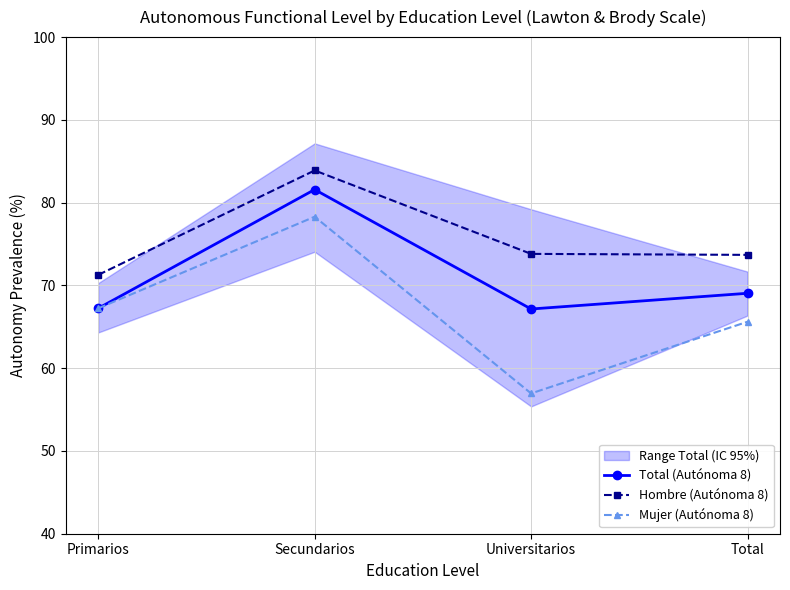

Reading right to left, what are all the values shown in this chart?

Total (Autónoma 8): 69.0	67.2	81.6	67.2
Hombre (Autónoma 8): 73.7	73.8	83.9	71.3
Mujer (Autónoma 8): 65.6	57.0	78.3	67.2